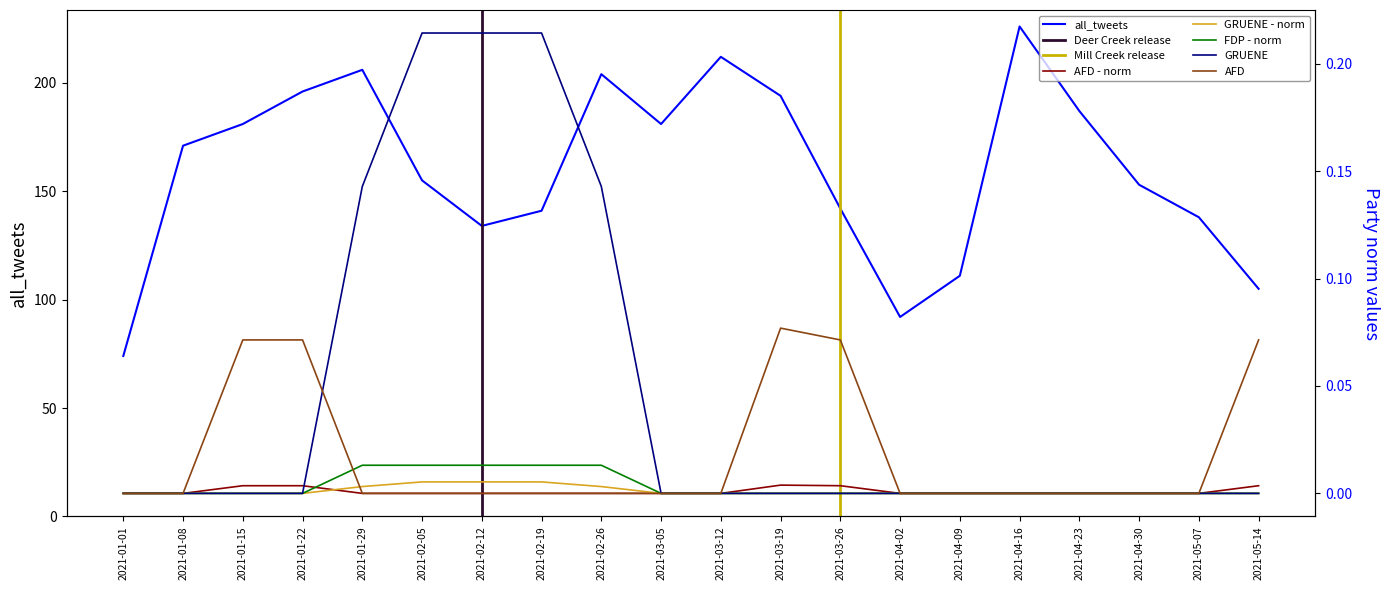

The GRUENE - norm series shows 0.0 at 2021-01-15. True or false?

False